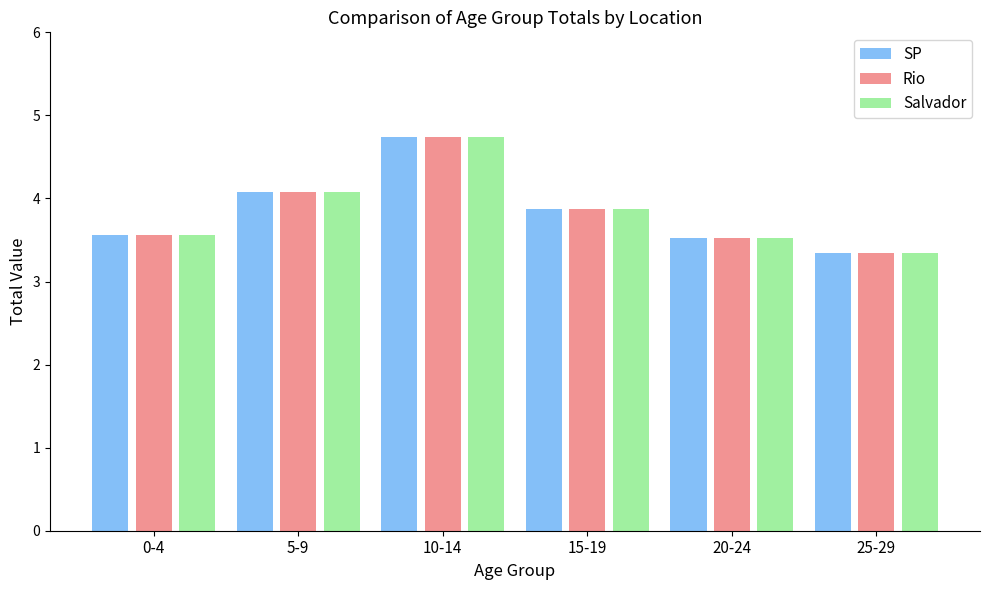

What is the sum of the Salvador values at 15-19 and 20-24?

7.4